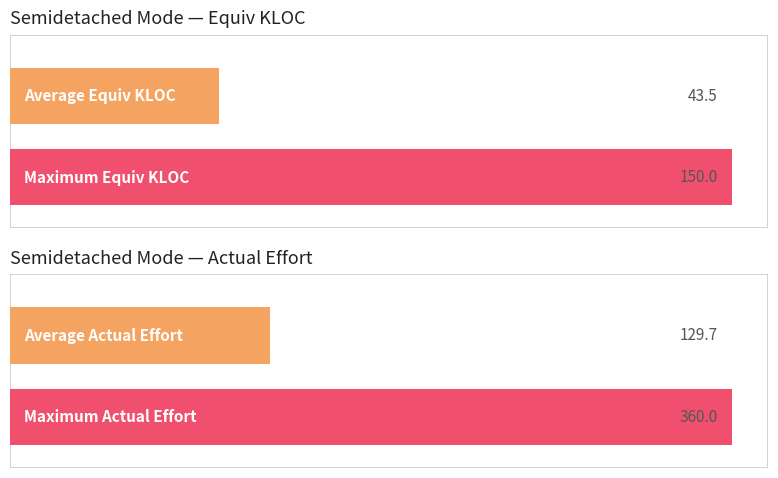

Does the chart contain any negative values?

No